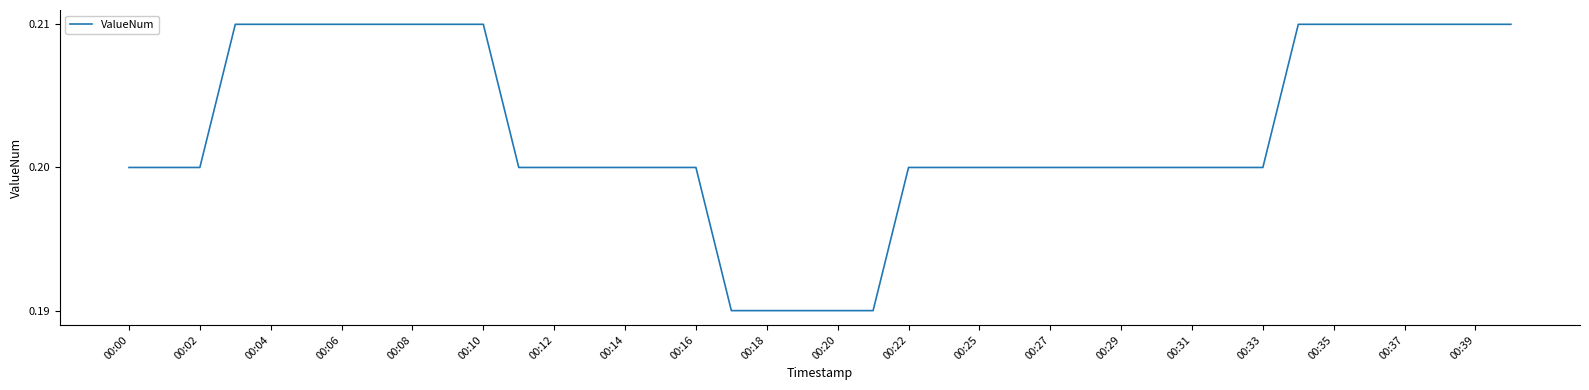

Does the chart have visible grid lines?

No